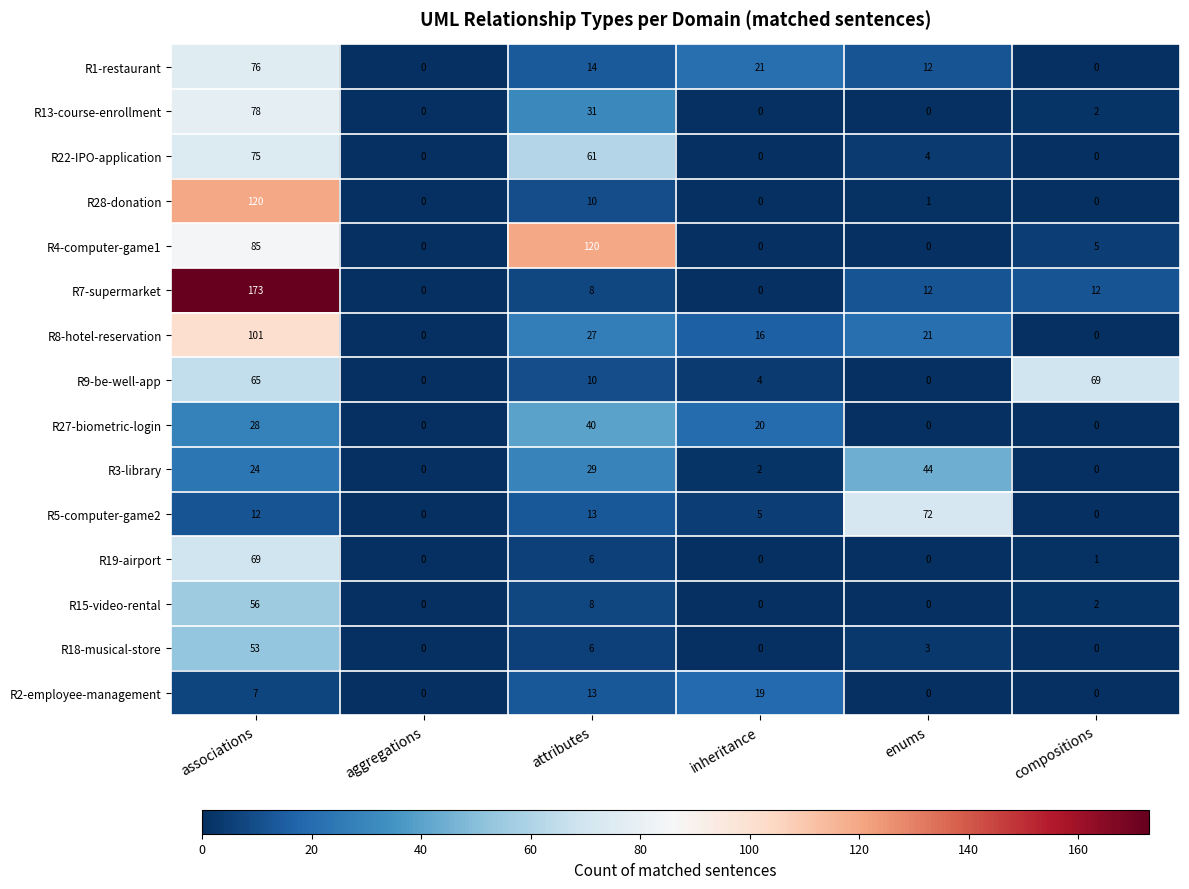

Which series has the widest spread of values?

R7-supermarket